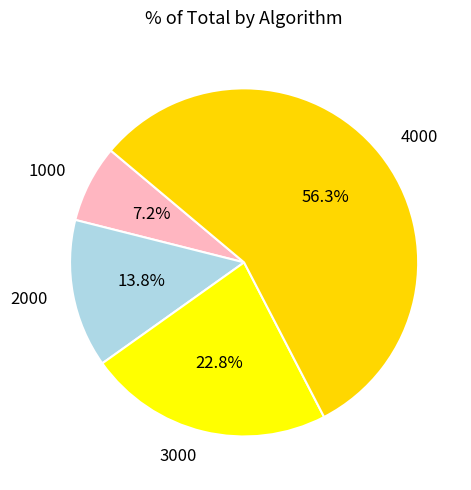

The 3000 slice represents 23% of the pie. True or false?

True